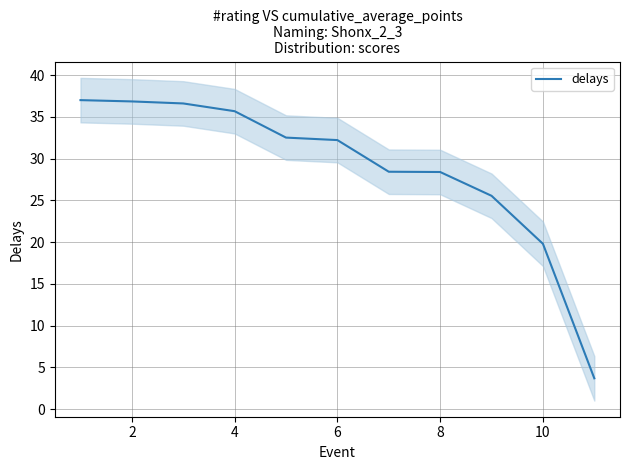

The delays series shows 16.1 at 2. True or false?

False